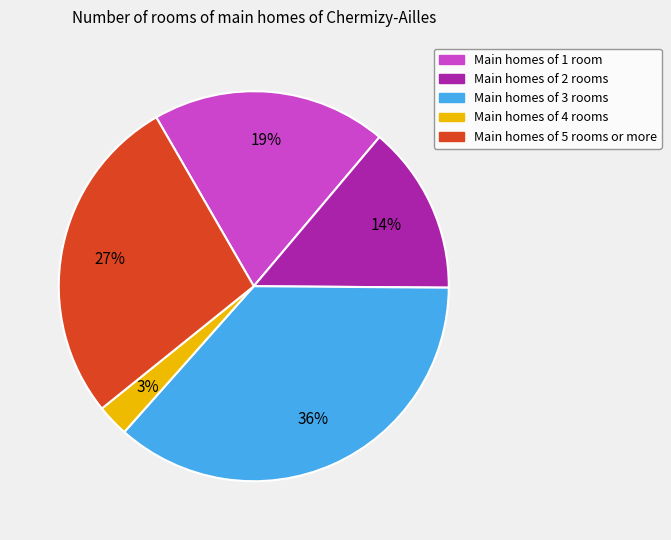

Is there a majority slice in this chart?

No